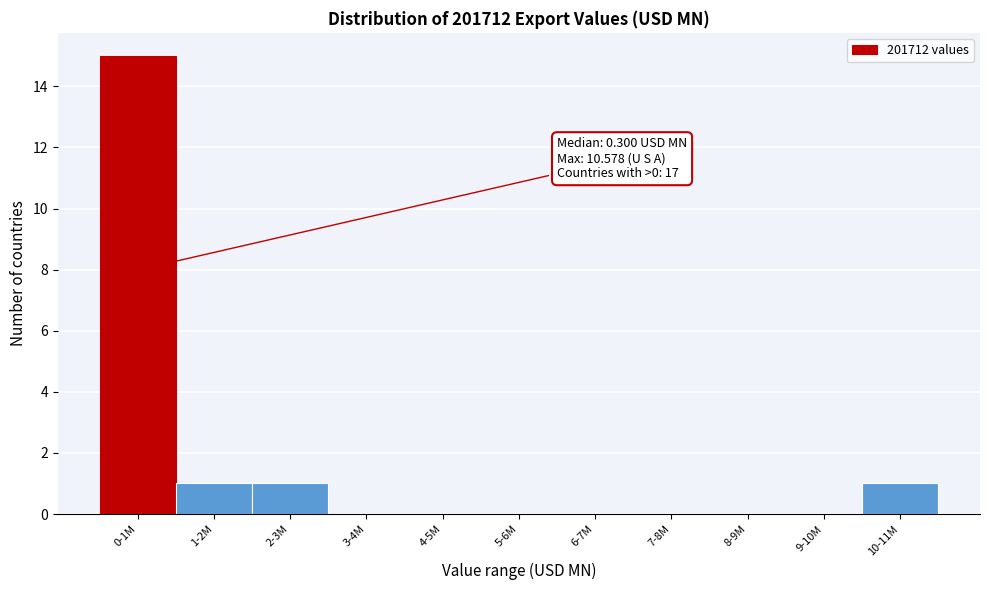

Reading left to right, what are all the values shown in this chart?

0-1M=15	1-2M=1	2-3M=1	3-4M=0	4-5M=0	5-6M=0	6-7M=0	7-8M=0	8-9M=0	9-10M=0	10-11M=1